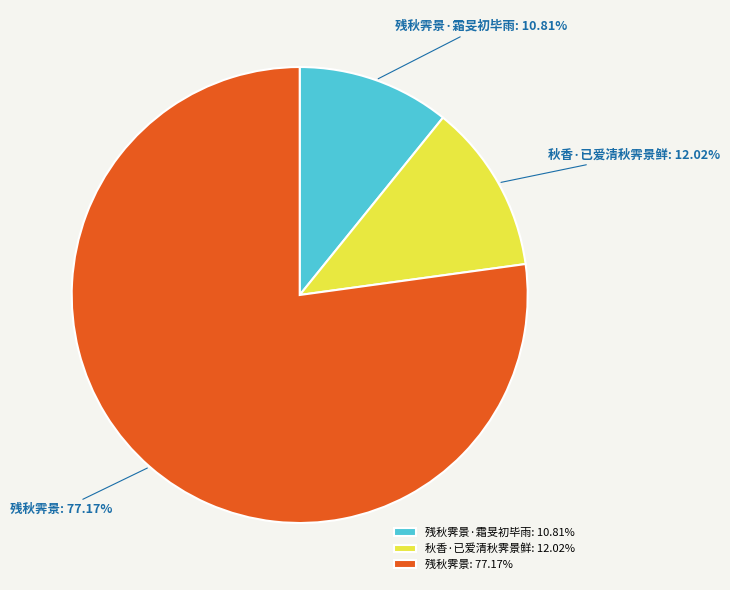

To the nearest percent, what percentage of the pie is 残秋霁景?

77%